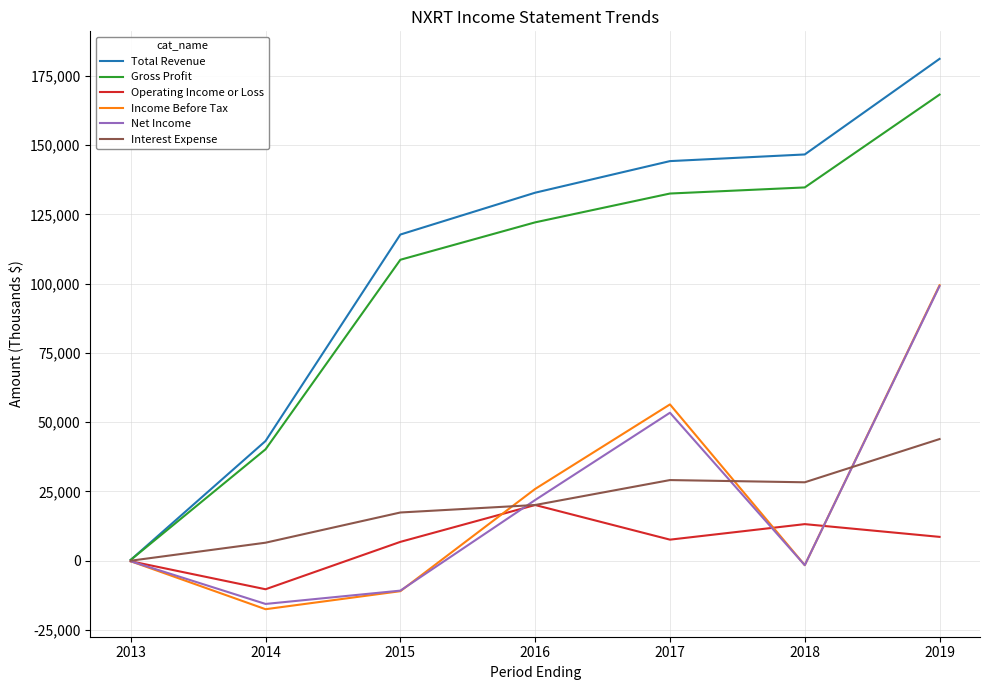

Is the value of Operating Income or Loss at 2014 greater than the value of Gross Profit at 2014?

No